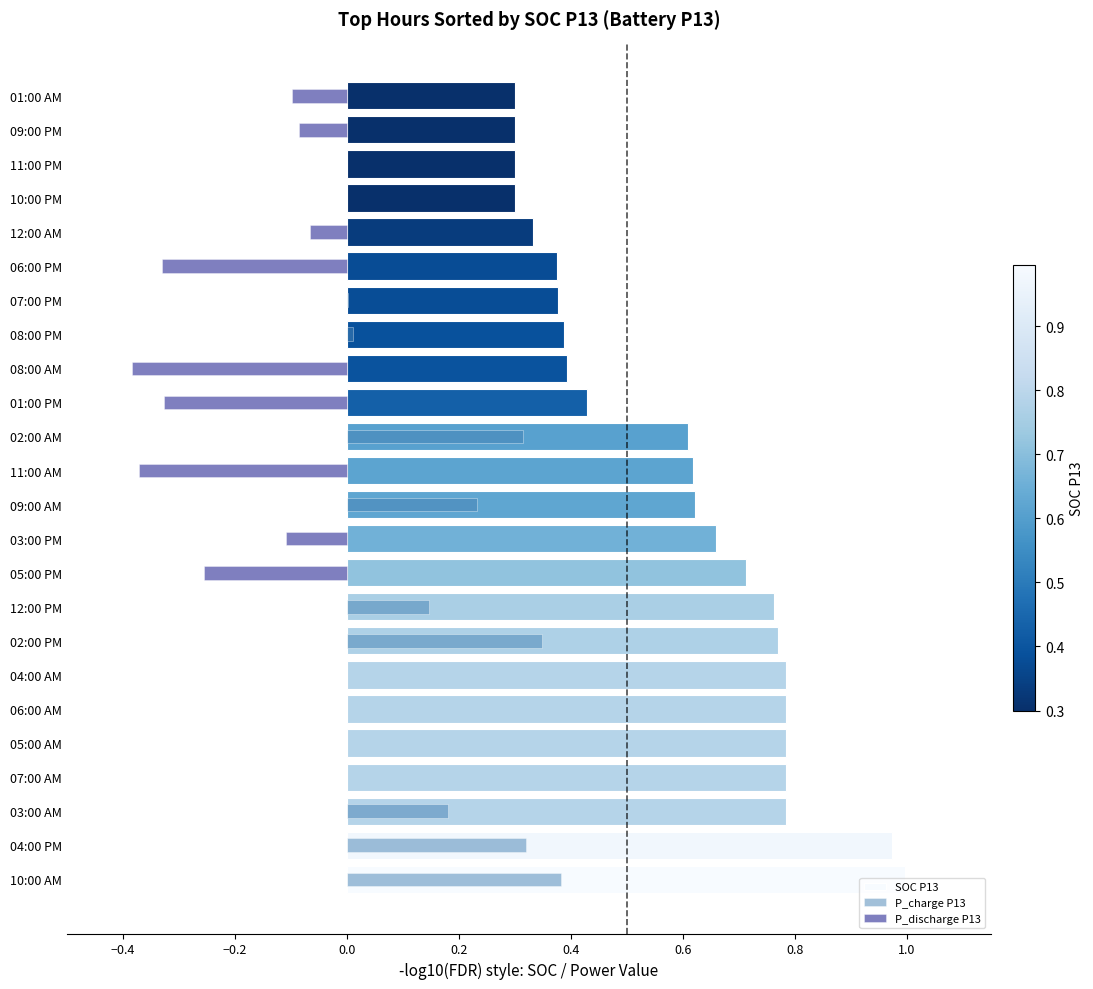

Reading left to right, extract all data points from this chart.

SOC P13: 1.0	1.0	0.8	0.8	0.8	0.8	0.8	0.8	0.8	0.7	0.7	0.6	0.6	0.6	0.4	0.4	0.4	0.4	0.4	0.3	0.3	0.3	0.3	0.3
P_charge P13: 0.4	0.3	0.2	0.0	0.0	0.0	0.0	0.3	0.1	0.0	0.0	0.2	0.0	0.3	0.0	0.0	0.0	0.0	0.0	0.0	0.0	0.0	0.0	0.0
P_discharge P13: 0.0	0.0	0.0	0.0	0.0	0.0	0.0	0.0	0.0	-0.3	-0.1	0.0	-0.4	0.0	-0.3	-0.4	0.0	0.0	-0.3	-0.1	0.0	0.0	-0.1	-0.1